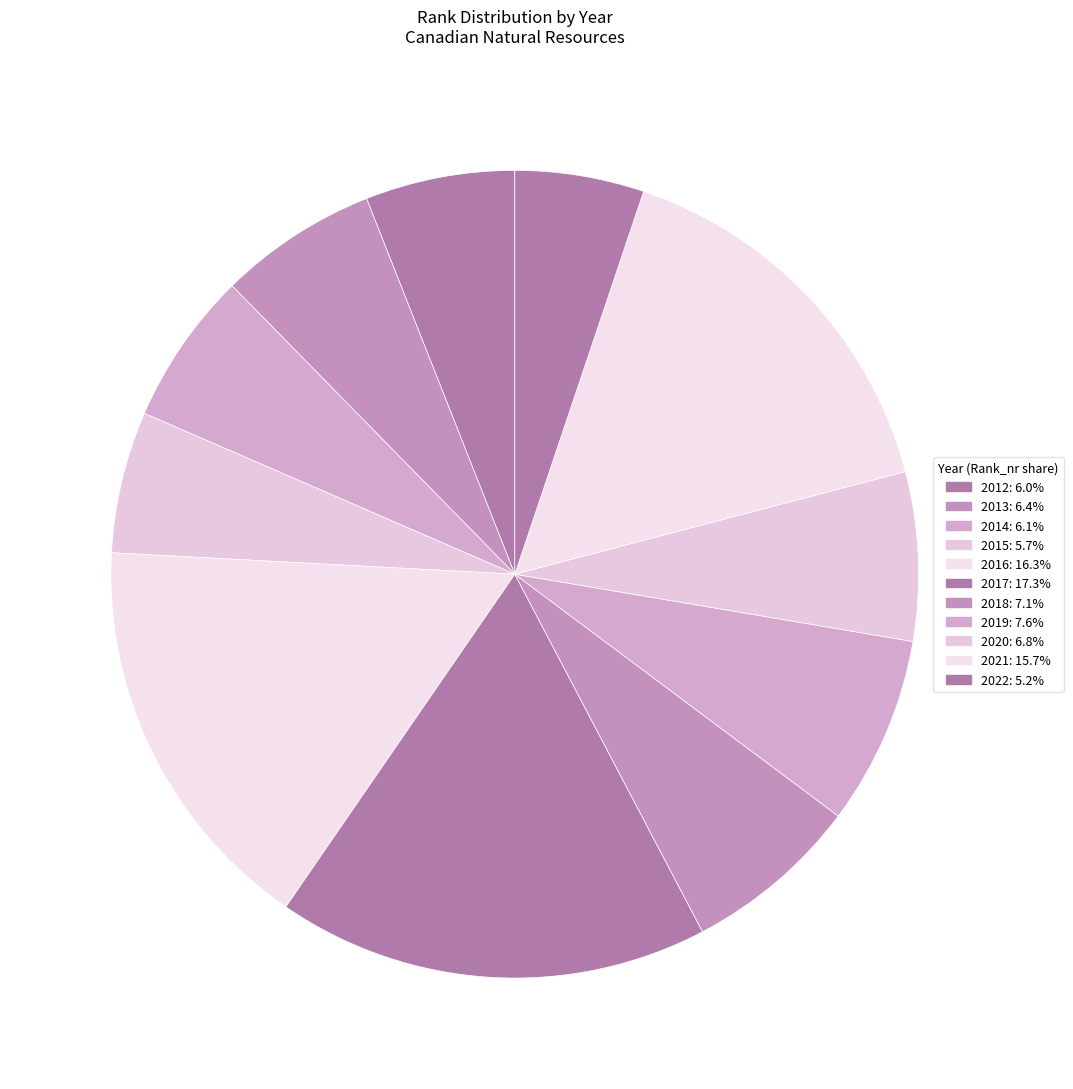

True or false: 2020 accounts for 1% of the total.

False